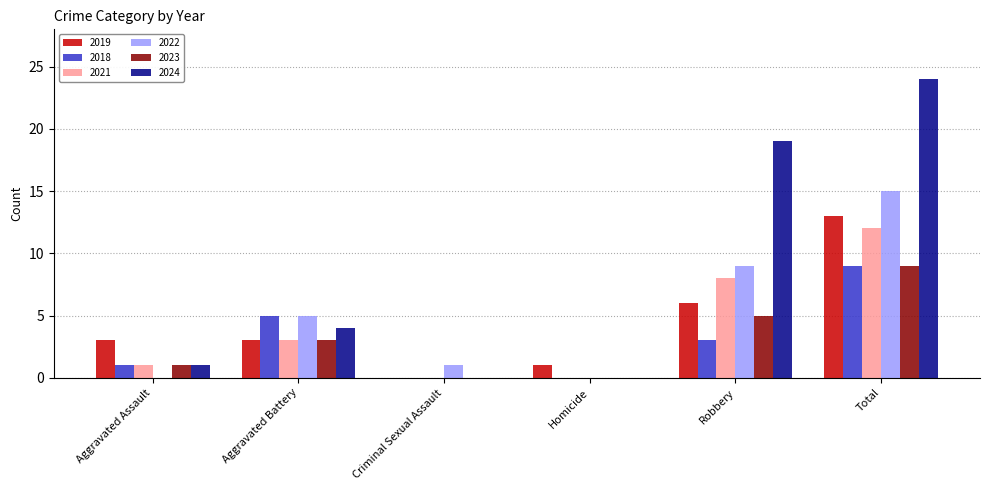

What is the difference between the 2022 values at Criminal Sexual Assault and Aggravated Assault?

1